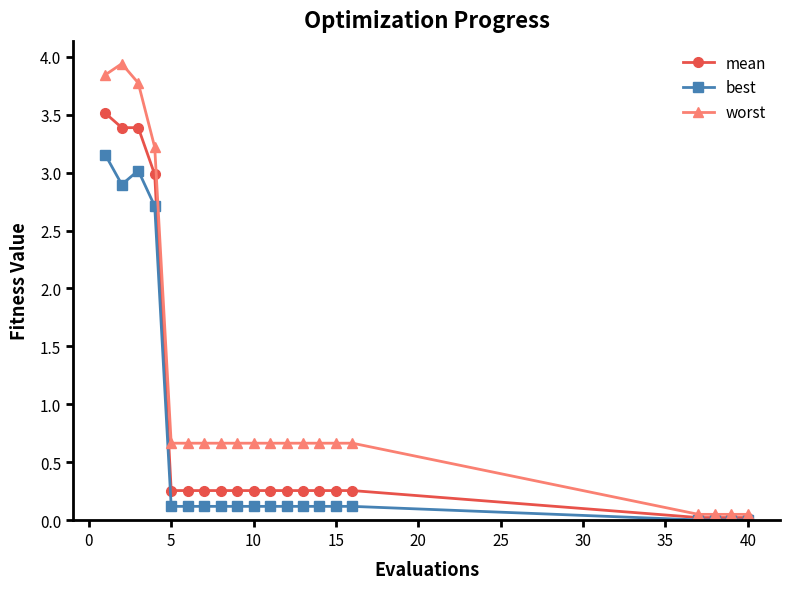

Rank the series by their average value, from highest to lowest.

worst, mean, best